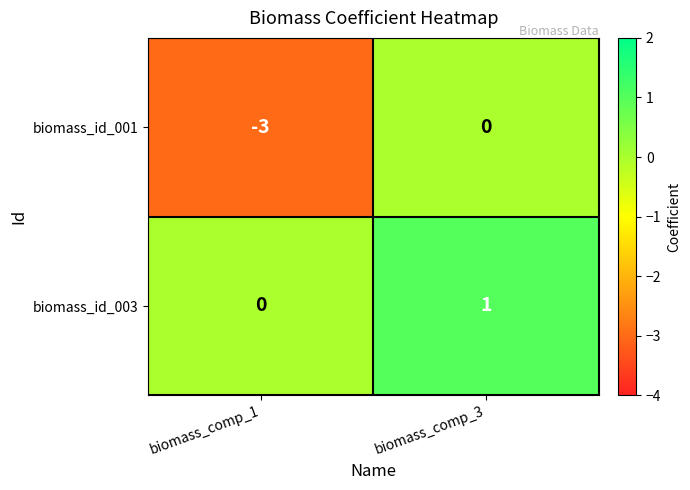

True or false: biomass_id_003 has a value of 1 at biomass_comp_3.

True